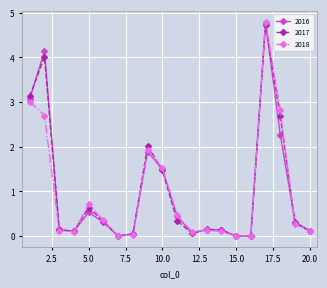

Which series has the largest range (max minus min)?

2018